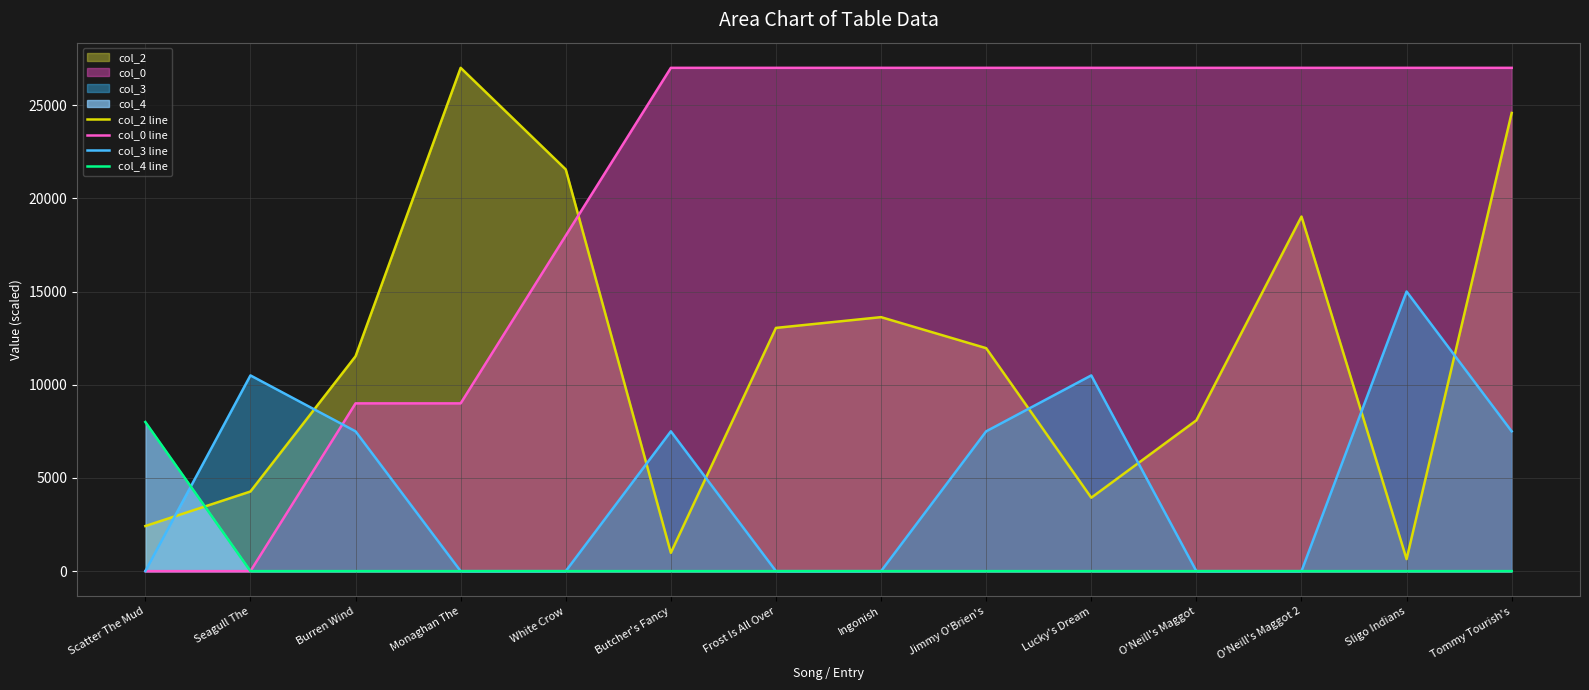

How many interior local peaks does the col_3 line series have?

4